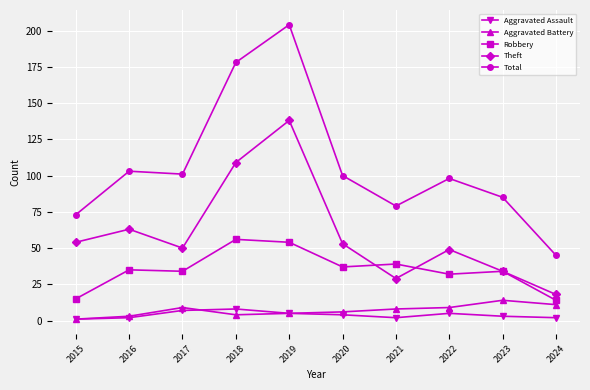

True or false: Aggravated Battery and Total cross at least once.

False